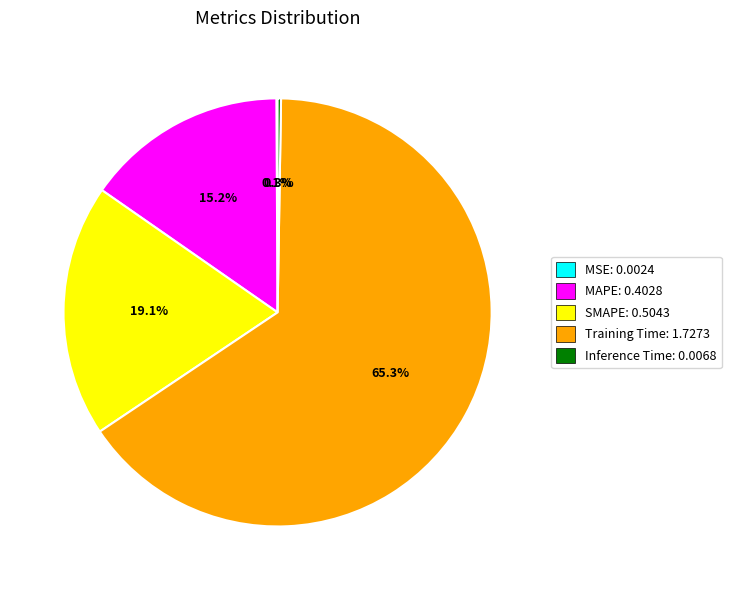

To the nearest percent, what portion does Training Time represent?

65%